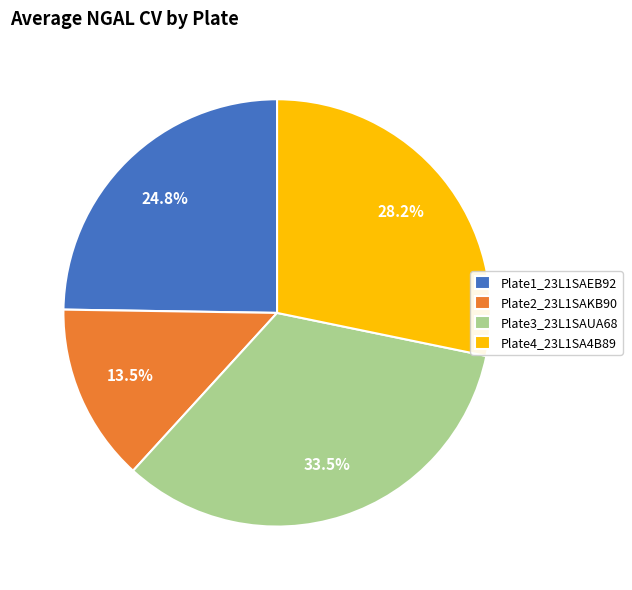

To the nearest percent, what is the average slice percentage?

25%